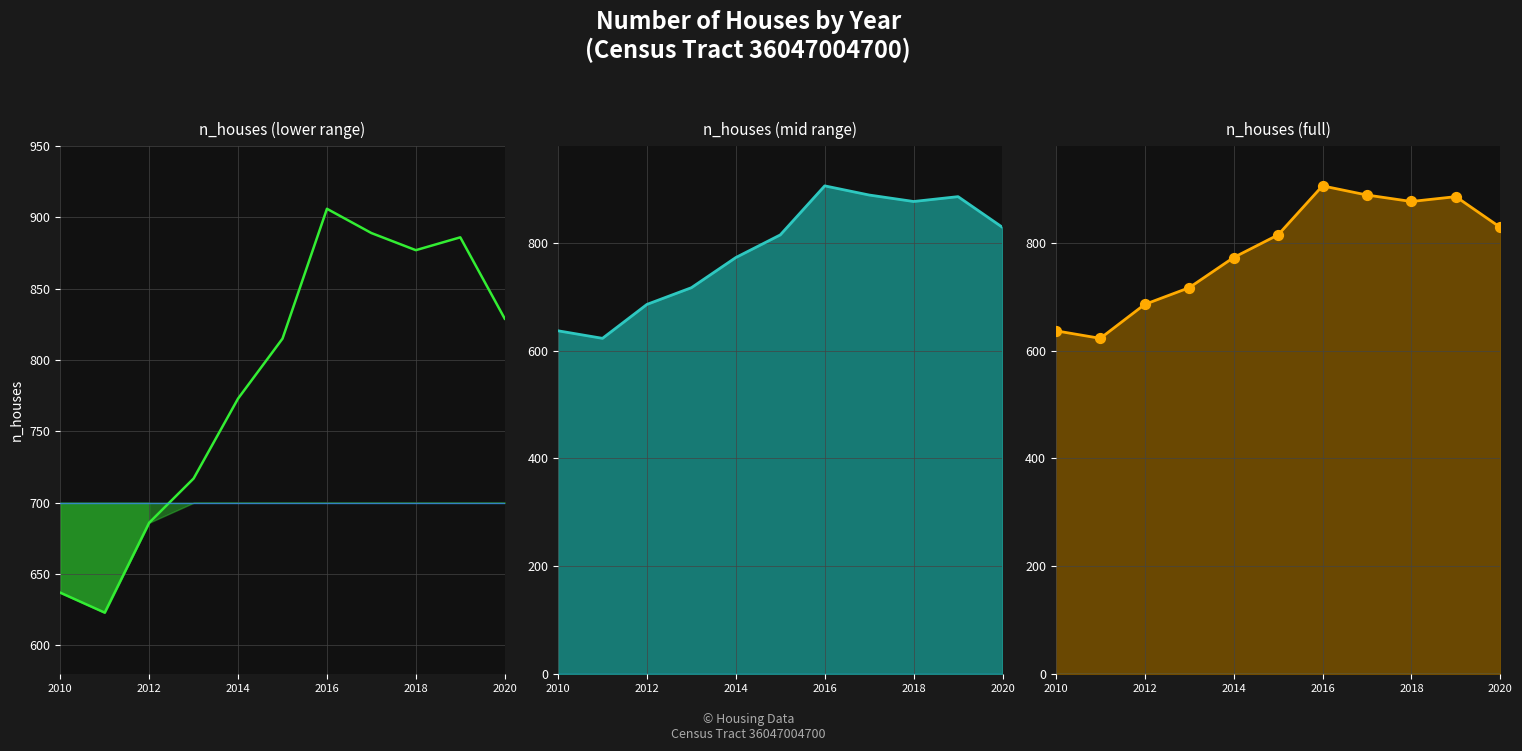

At how many categories does at least one series exceed 717?

7